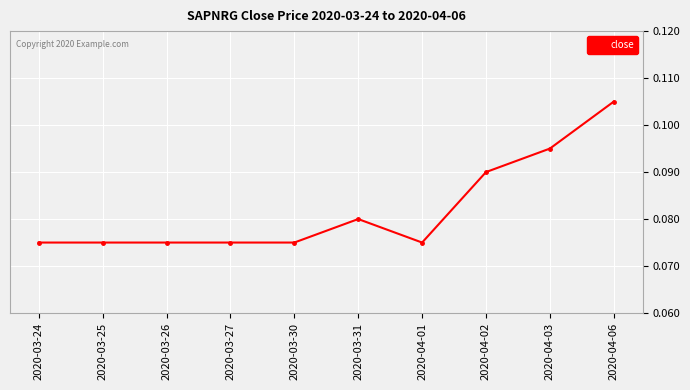

Which category has the highest value across all series?

2020-04-06